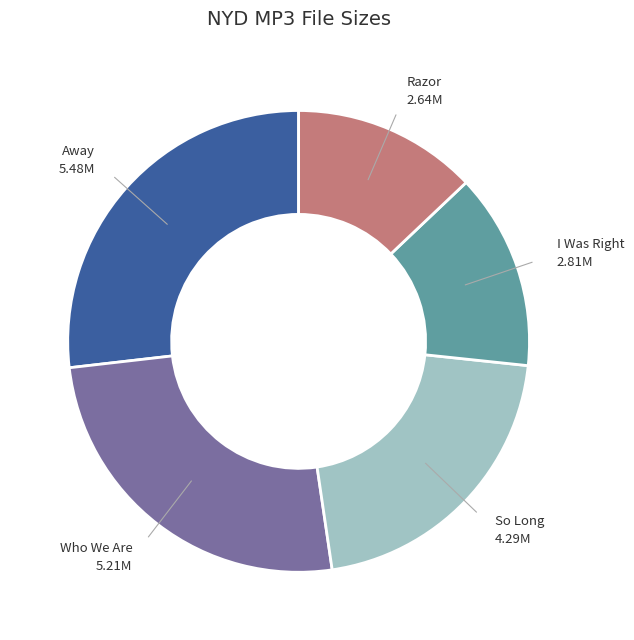

Does any single category account for the majority?

No